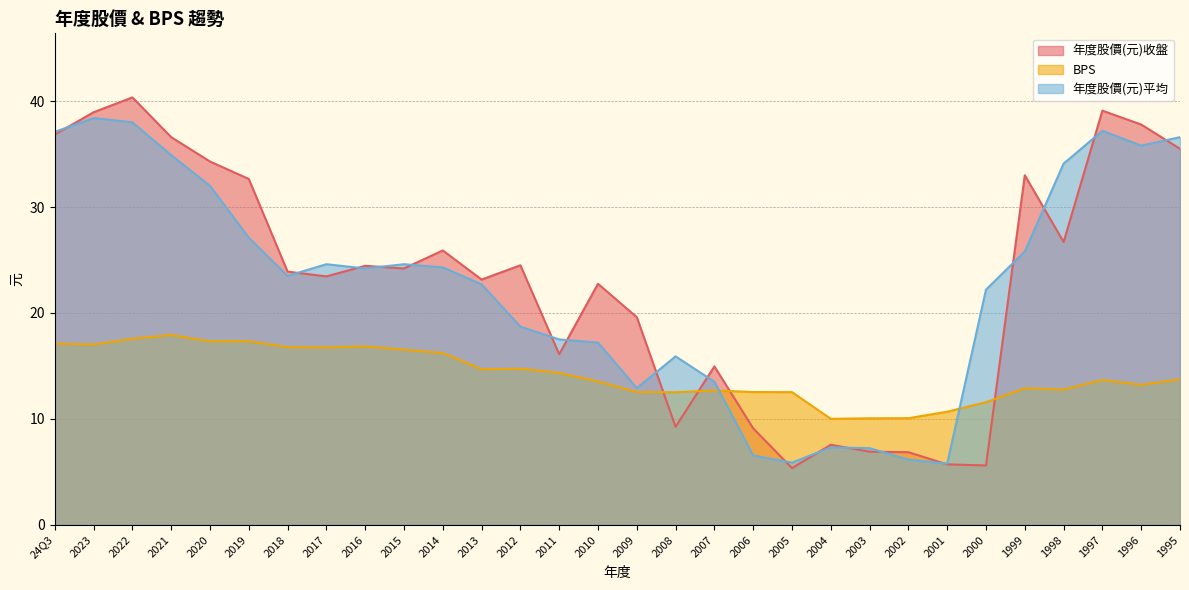

True or false: 年度股價(元)平均 and 年度股價(元)收盤 cross at least once.

True